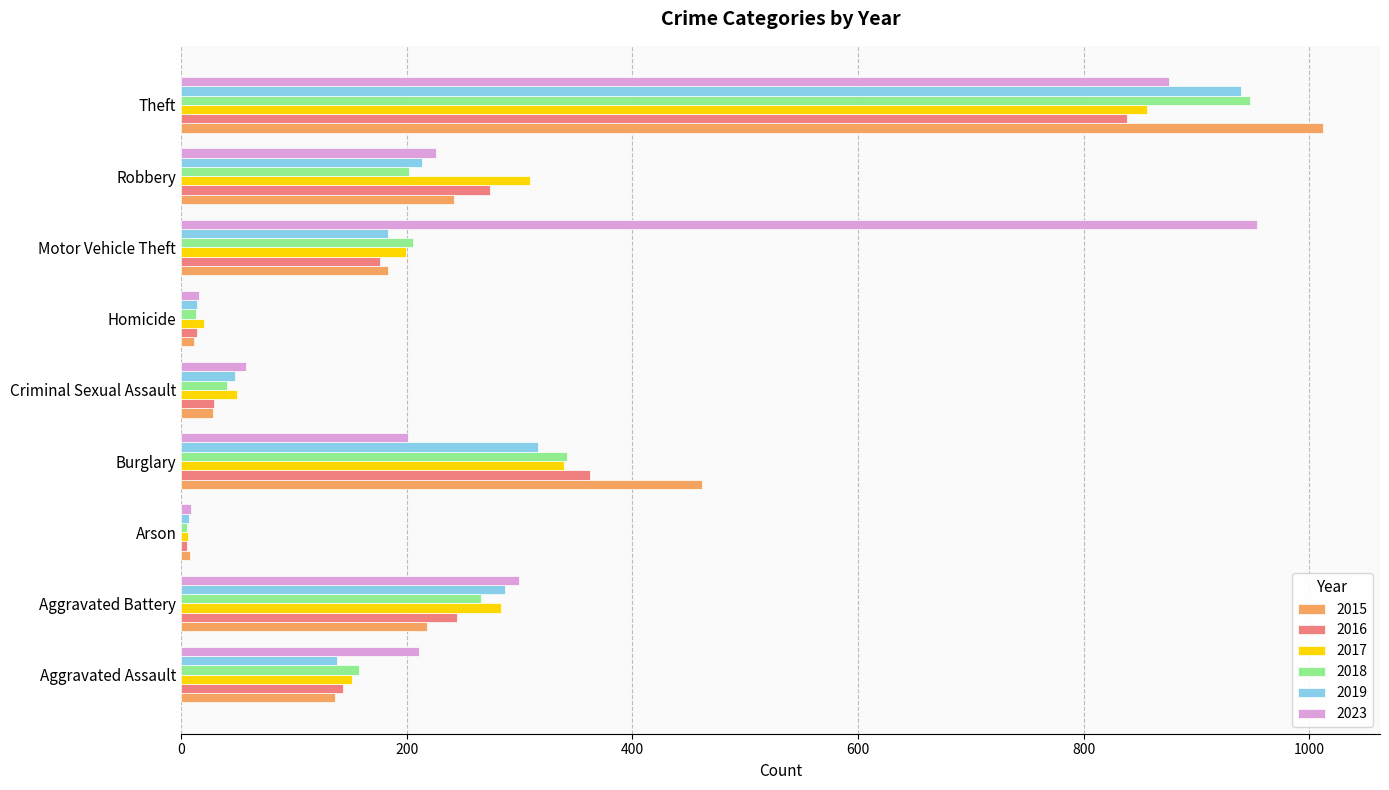

Is it true that 2023 equals 16 at Homicide?

True